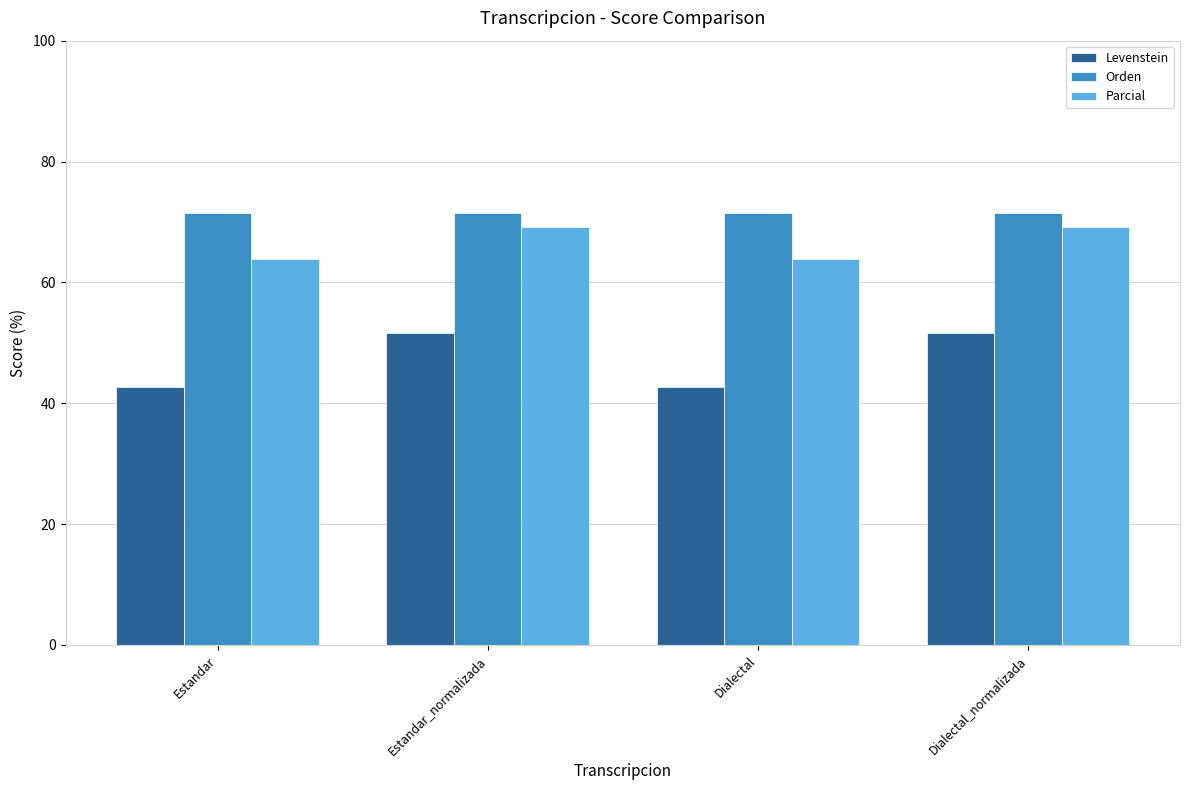

How many groups of bars are there?

4